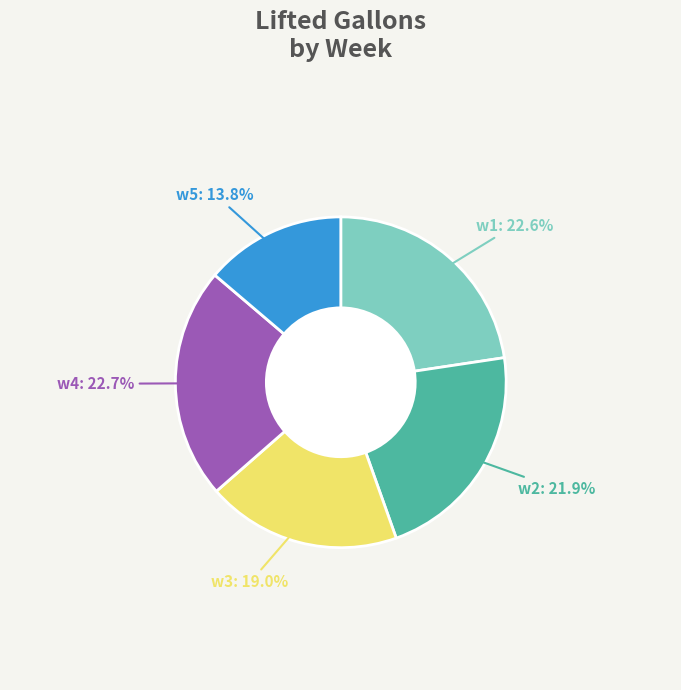

Does any single category account for the majority?

No